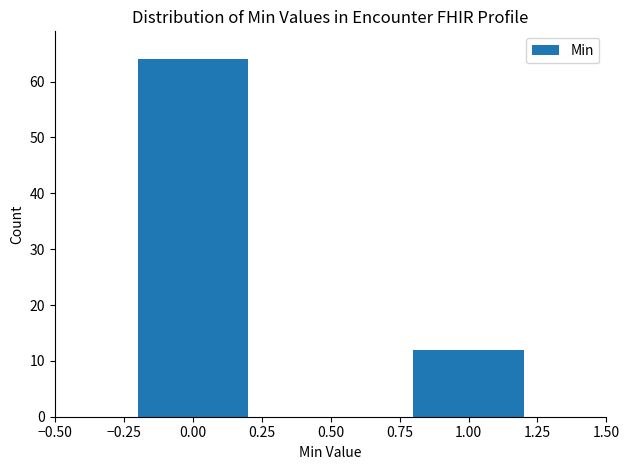

Reading left to right, what are all the values shown in this chart?

0.00=64	1.00=12